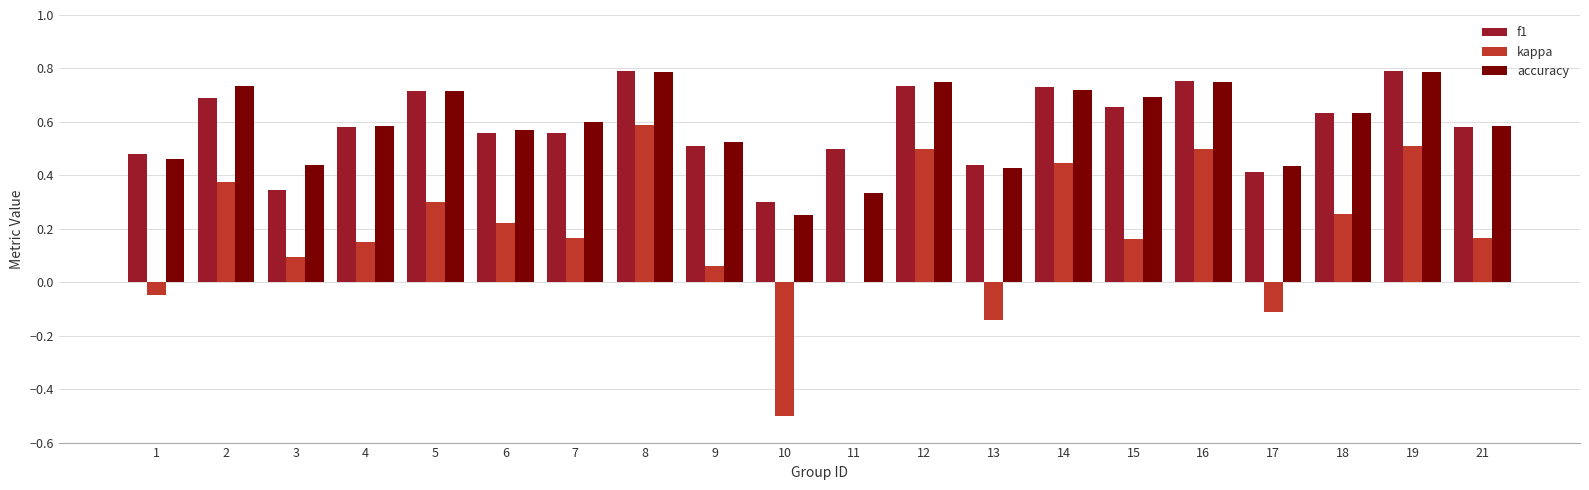

Which series has the largest range (max minus min)?

kappa